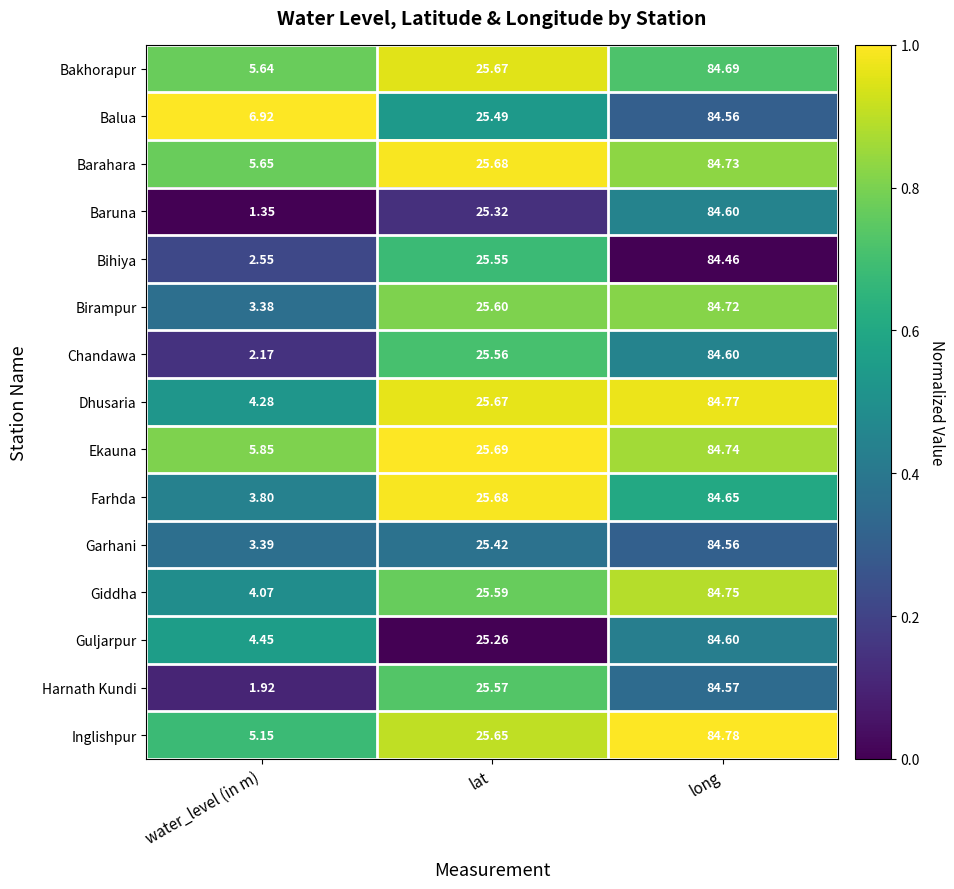

How many distinct data groups are displayed?

15